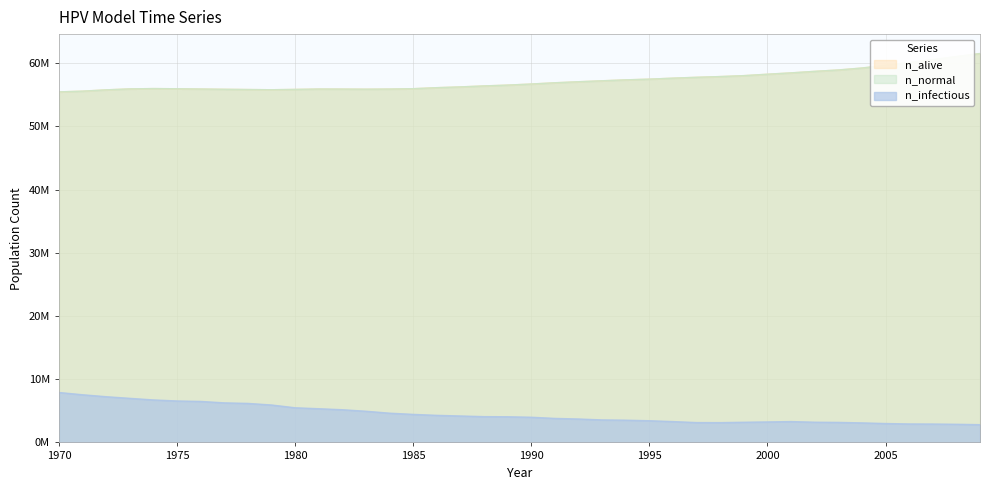

Does the chart have visible grid lines?

Yes